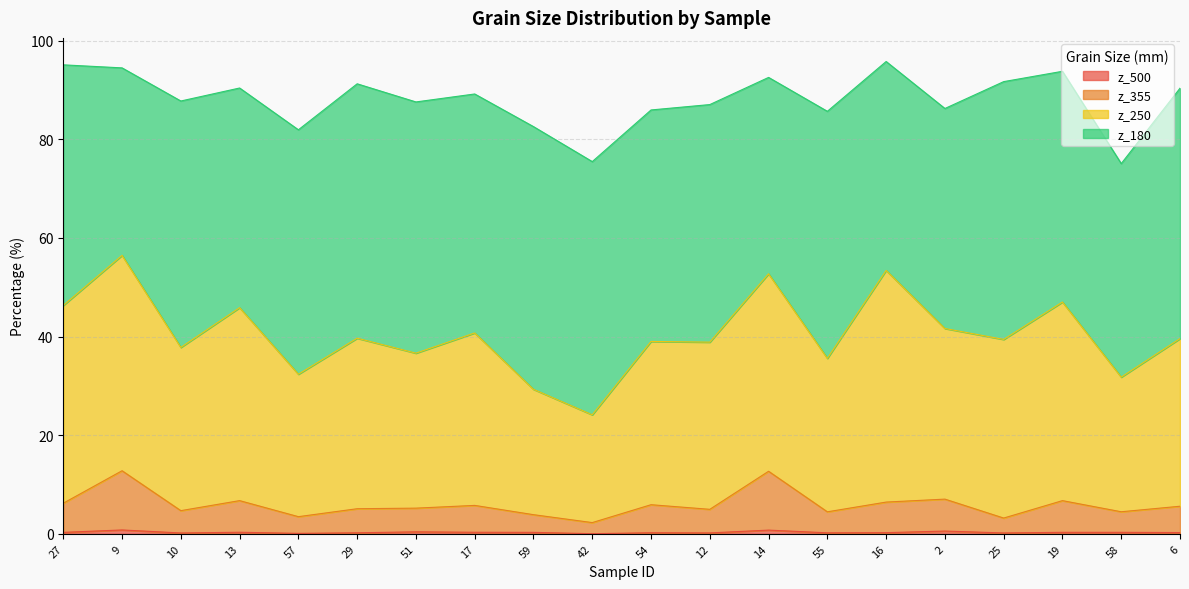

What is the sum of all z_355 values?

117.6